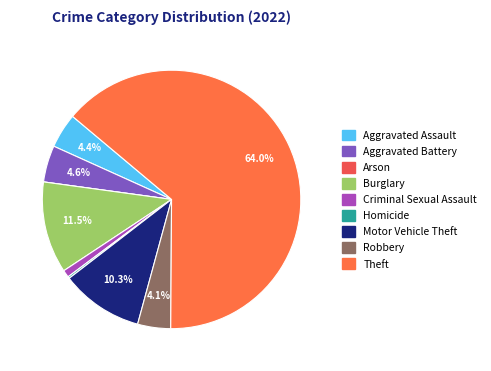

Is it true that Homicide is 0% of the pie?

True